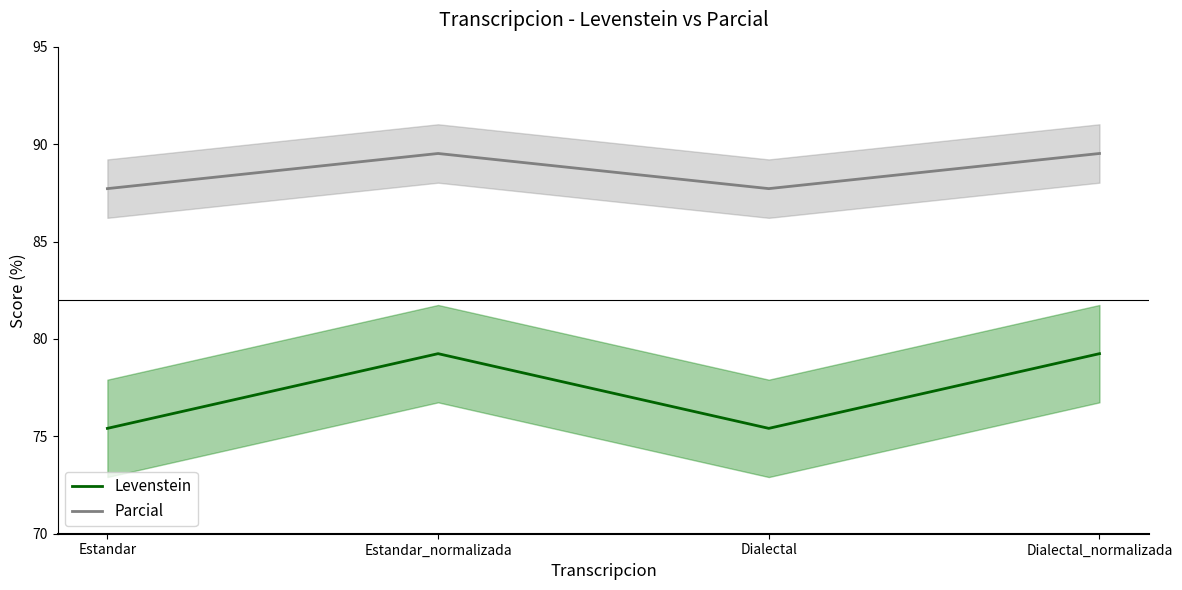

Which has a higher value, Dialectal_normalizada or Estandar?

Dialectal_normalizada